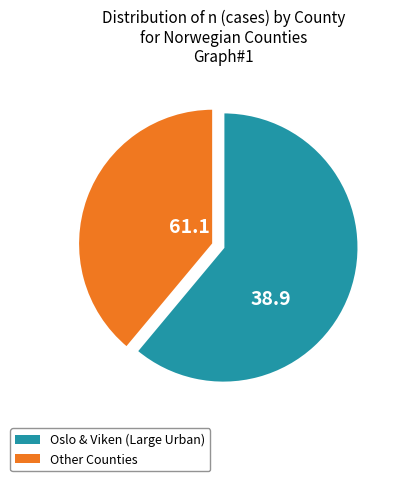

Is there a majority slice in this chart?

Yes